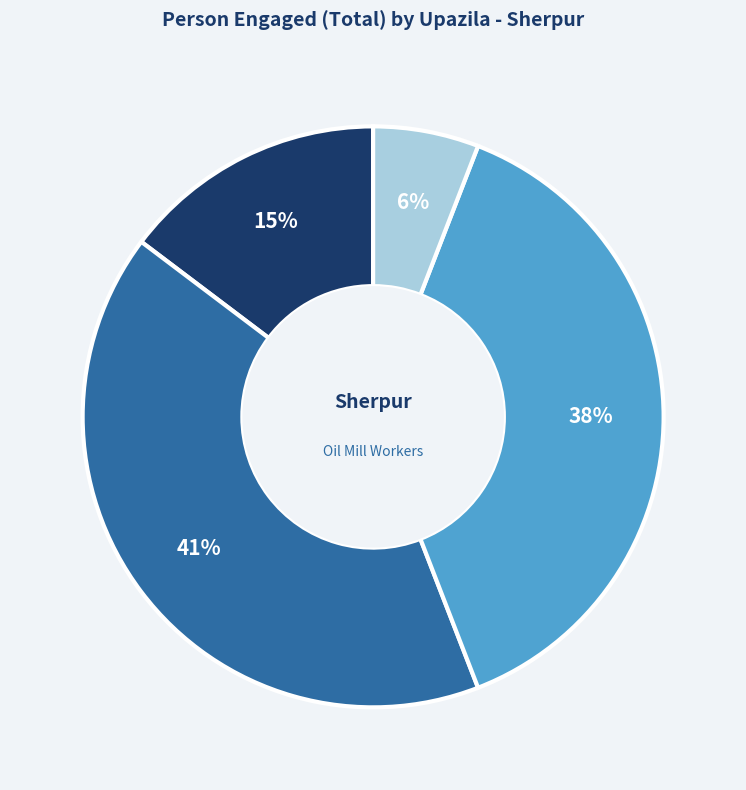

To the nearest percent, what is the difference between the largest and smallest slice percentages?

35%